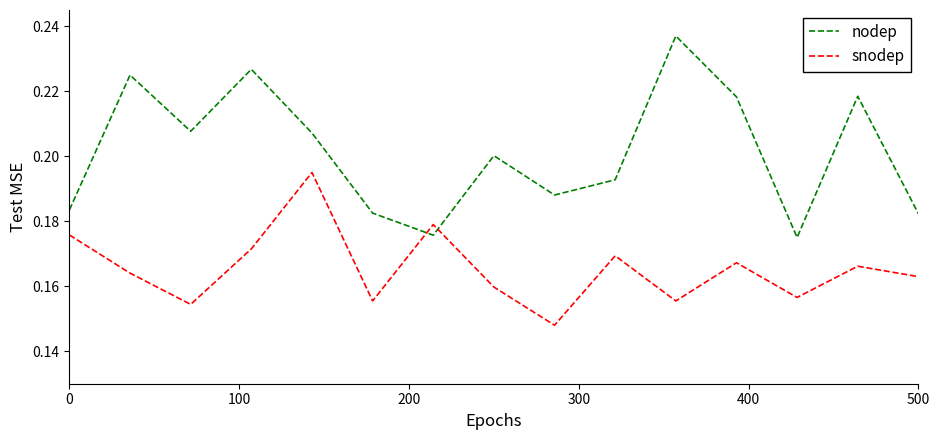

Rank the series by their average value, from highest to lowest.

nodep, snodep